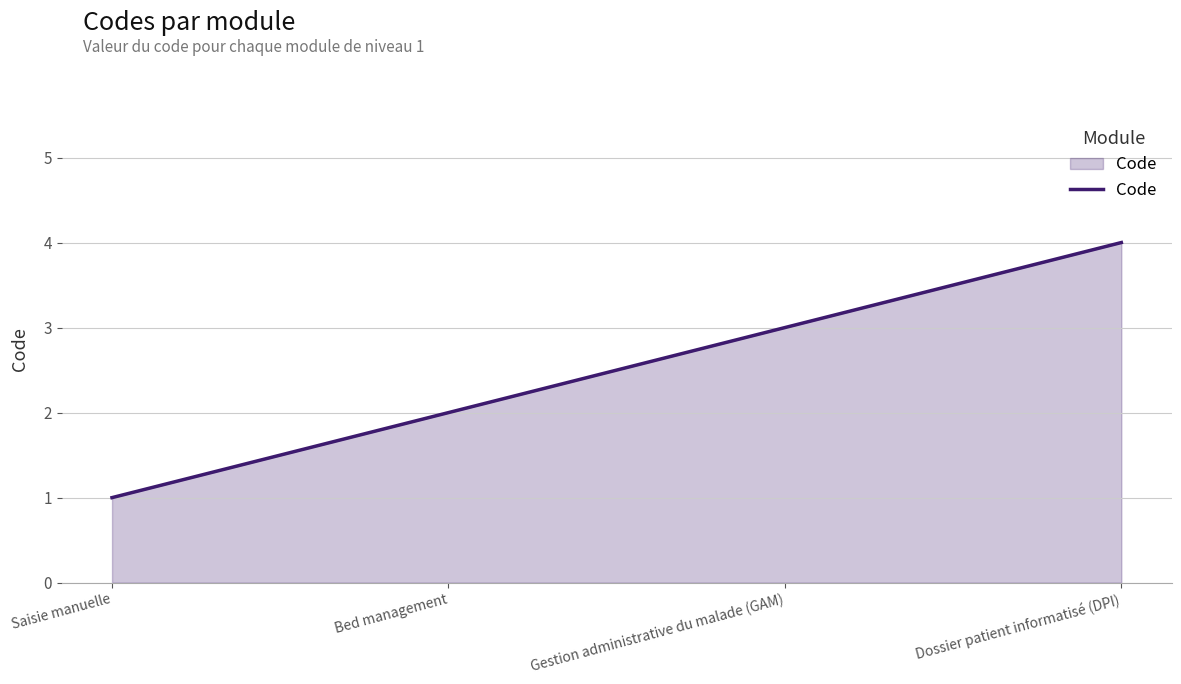

Reading left to right, extract all data points from this chart.

Saisie manuelle=1	Bed management=2	Gestion administrative du malade (GAM)=3	Dossier patient informatisé (DPI)=4